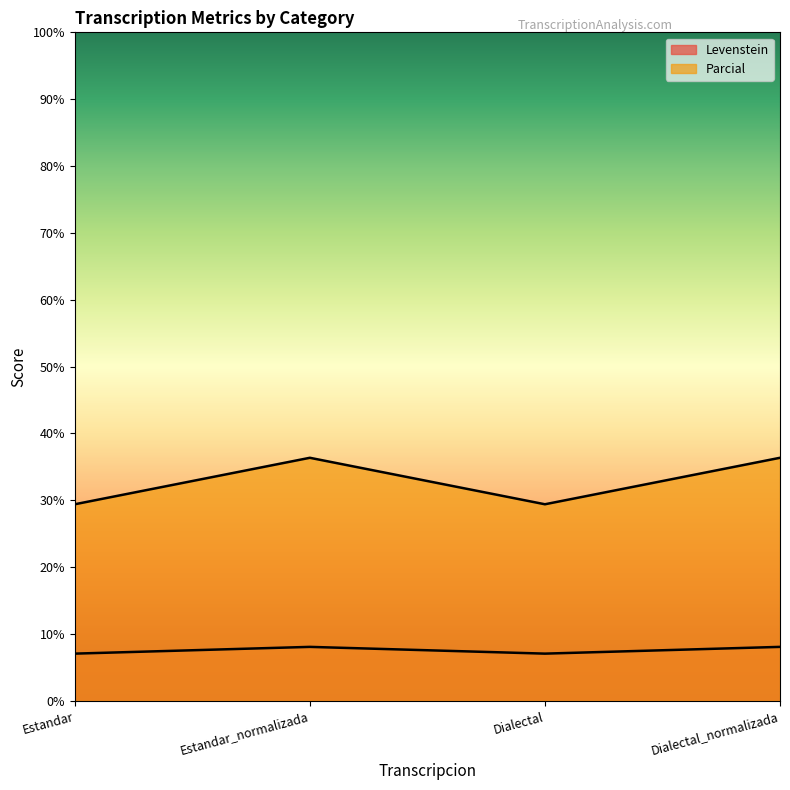

What are all the series names shown in the legend?

Levenstein, Parcial